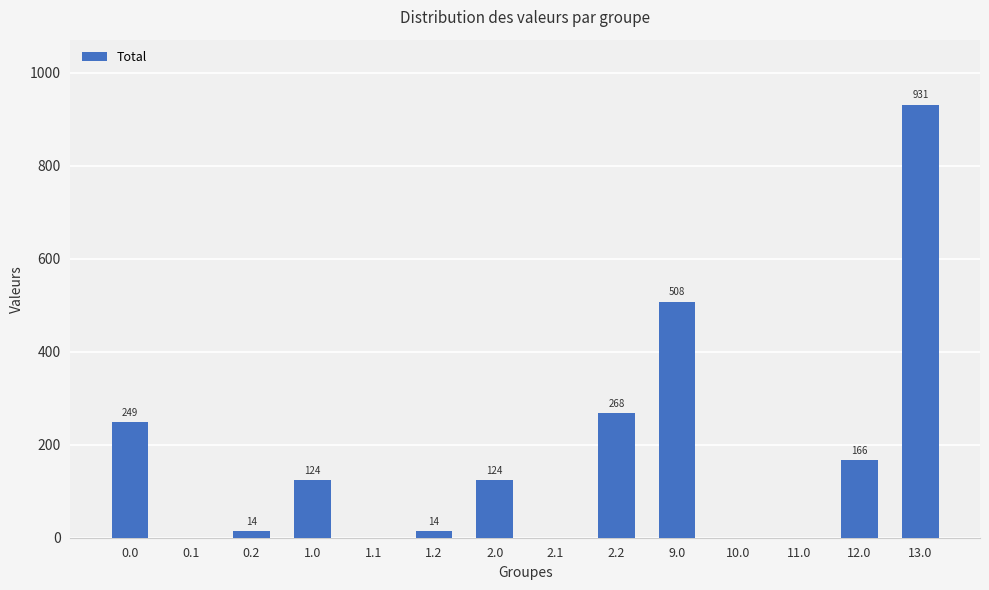

What is the ratio of the value at 1.0 to the value at 2.0?

1.0